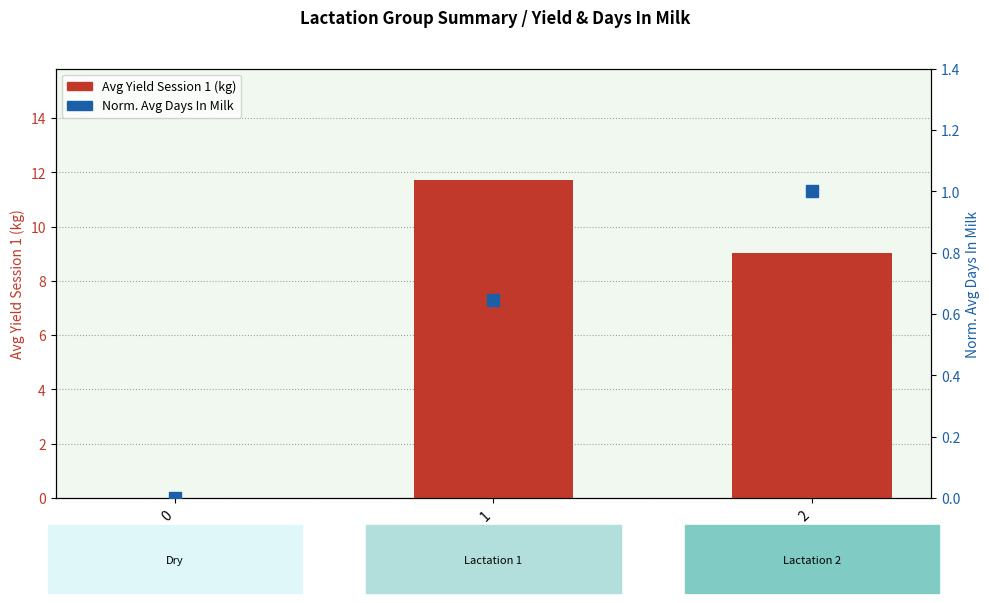

Is it true that Norm. Avg Days In Milk equals 0.5 at 0?

False